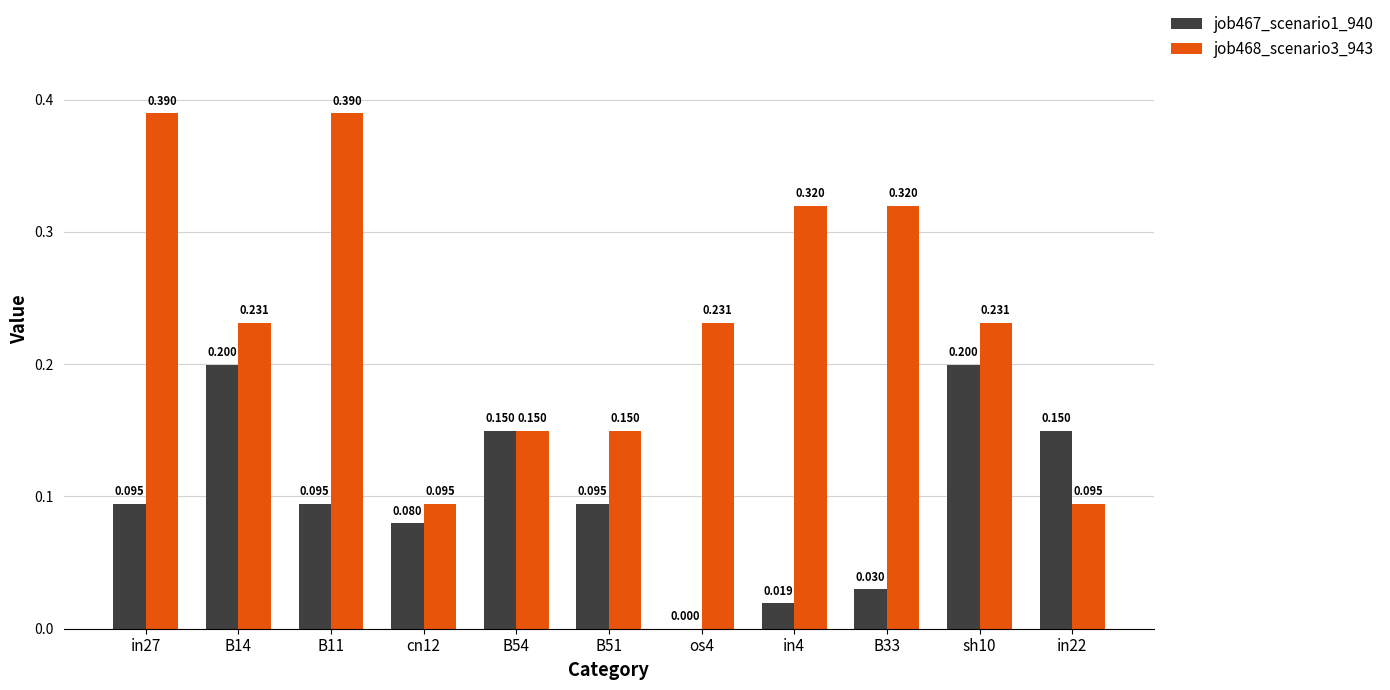

Is the value of job468_scenario3_943 at in22 greater than the value of job467_scenario1_940 at cn12?

Yes